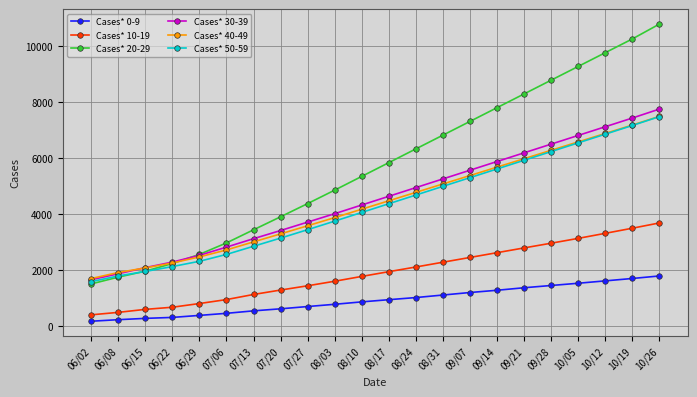

What is the spread (max minus min) of values at 09/07?

6100